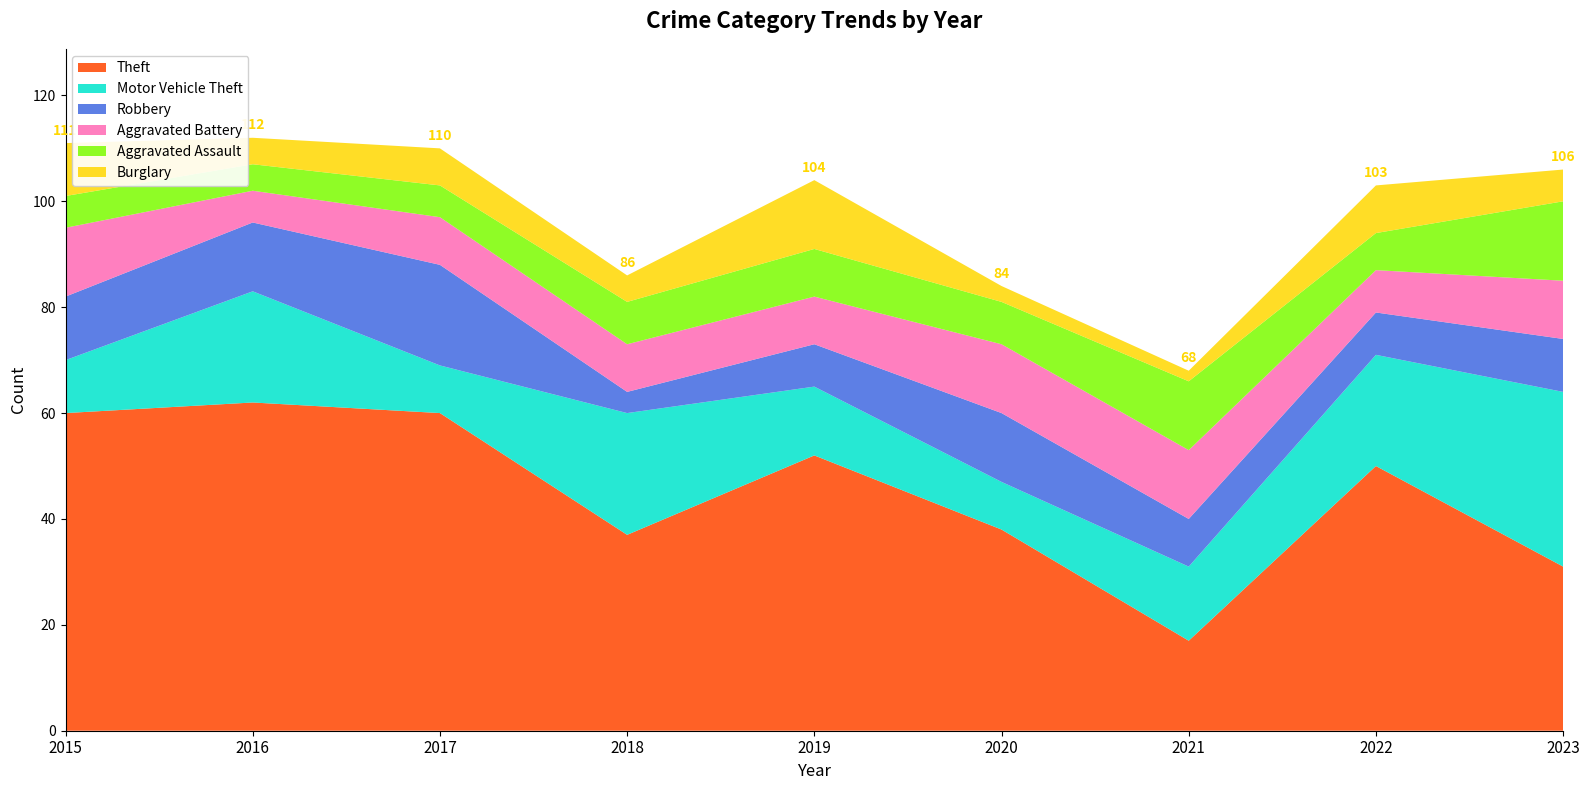

Reading left to right, extract all data points from this chart.

Theft: 60	62	60	37	52	38	17	50	31
Motor Vehicle Theft: 10	21	9	23	13	9	14	21	33
Robbery: 12	13	19	4	8	13	9	8	10
Aggravated Battery: 13	6	9	9	9	13	13	8	11
Aggravated Assault: 6	5	6	8	9	8	13	7	15
Burglary: 10	5	7	5	13	3	2	9	6